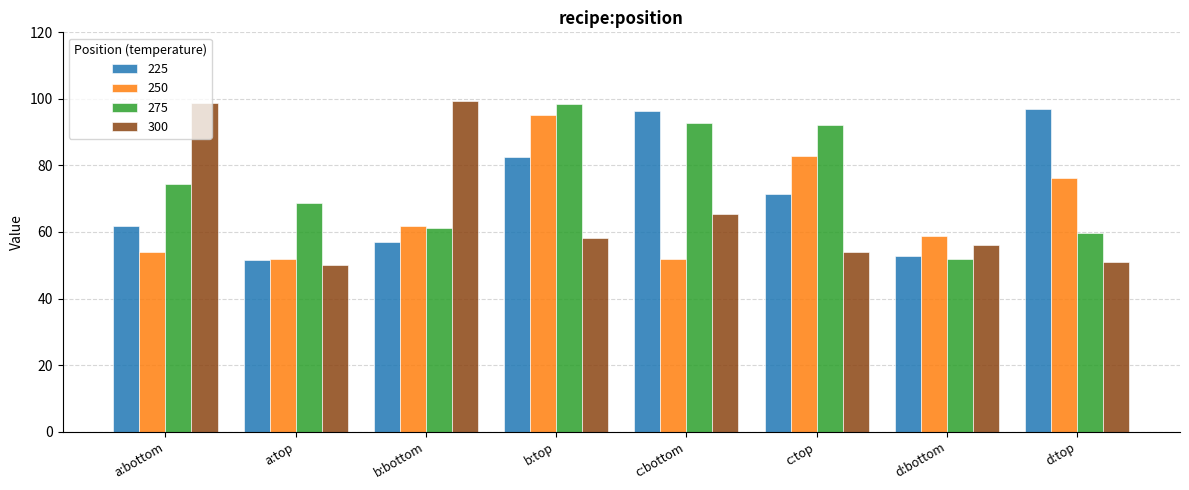

Is it true that 275 equals 161.6 at b:top?

False